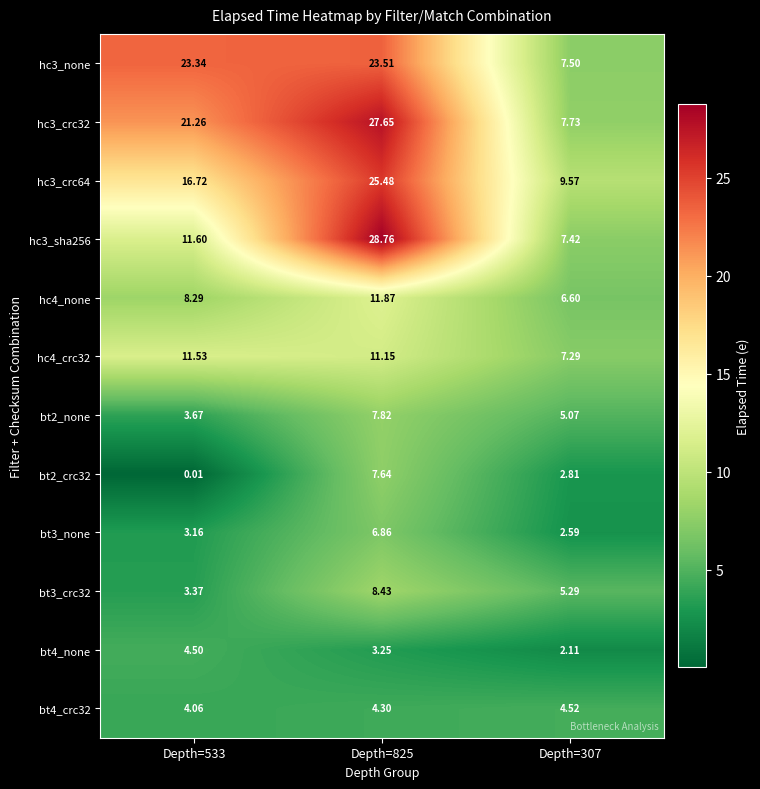

Which series changed the most between Depth=533 and Depth=825?

hc3_sha256